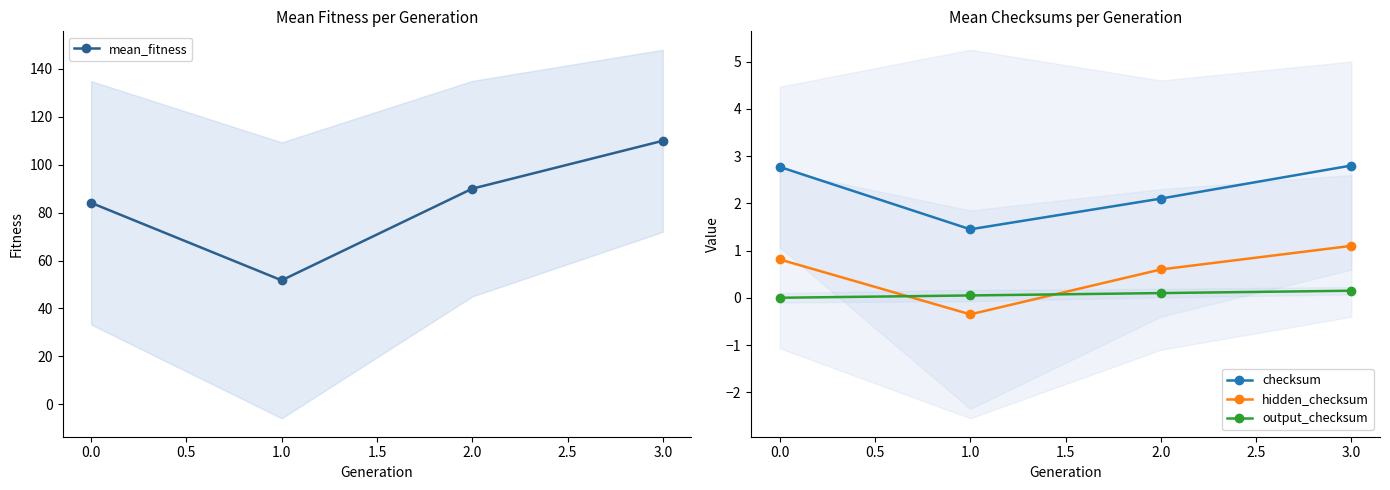

What are all the series names shown in the legend?

mean_fitness, checksum, hidden_checksum, output_checksum